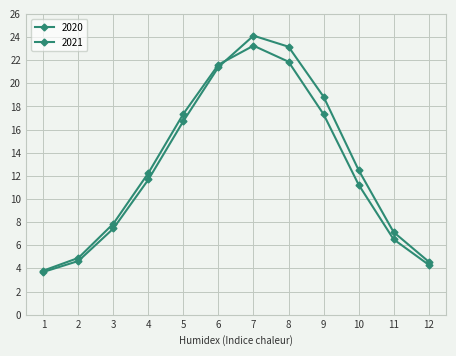

How many lines are shown in the chart?

2